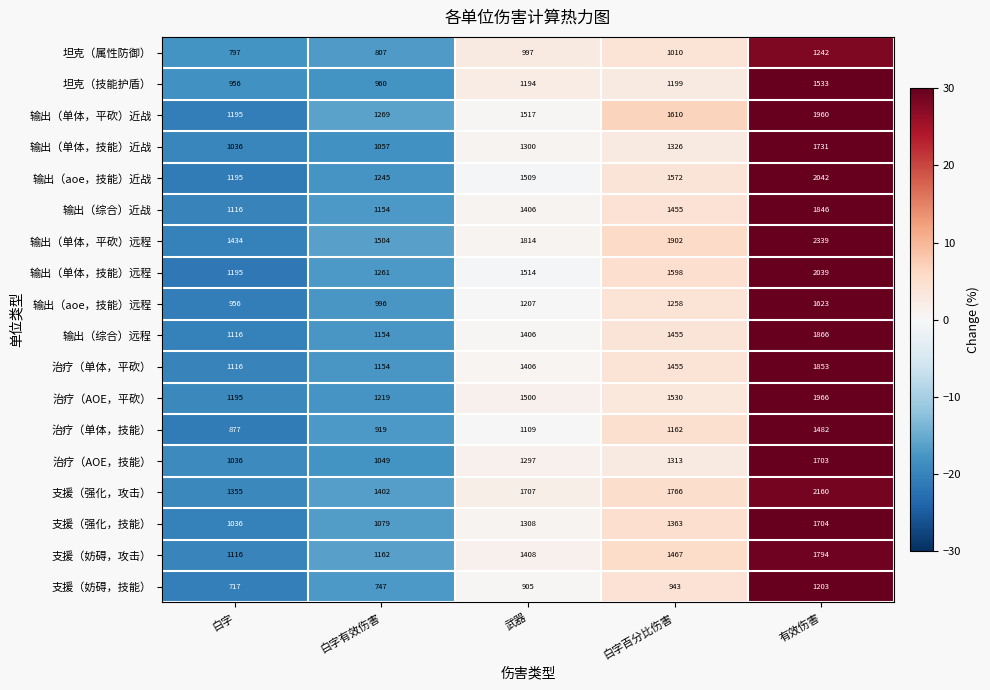

Count the number of data series in this chart.

18